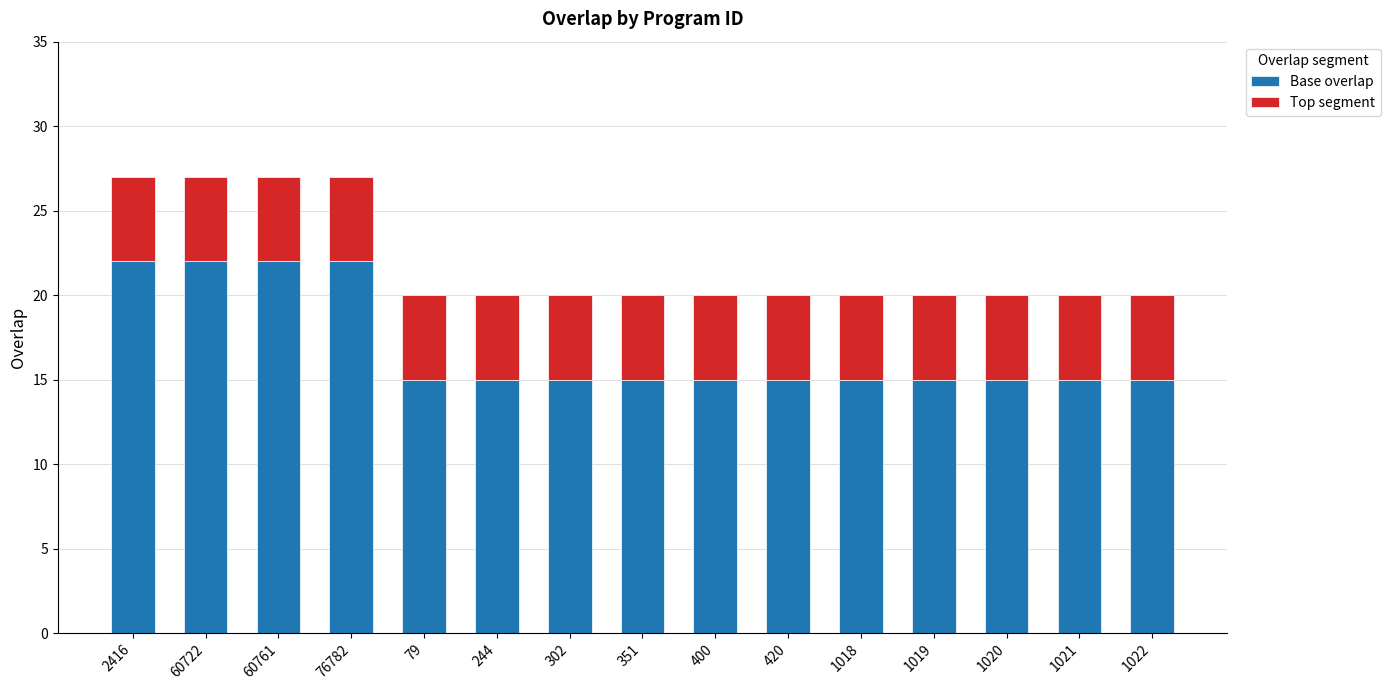

Reading left to right, list the values for the Base overlap series.

22	22	22	22	15	15	15	15	15	15	15	15	15	15	15